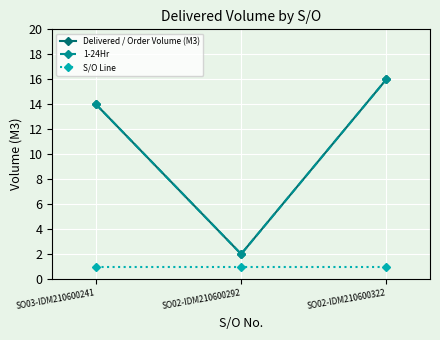

What is the sum of the 1-24Hr values at SO02-IDM210600292 and SO02-IDM210600322?

18